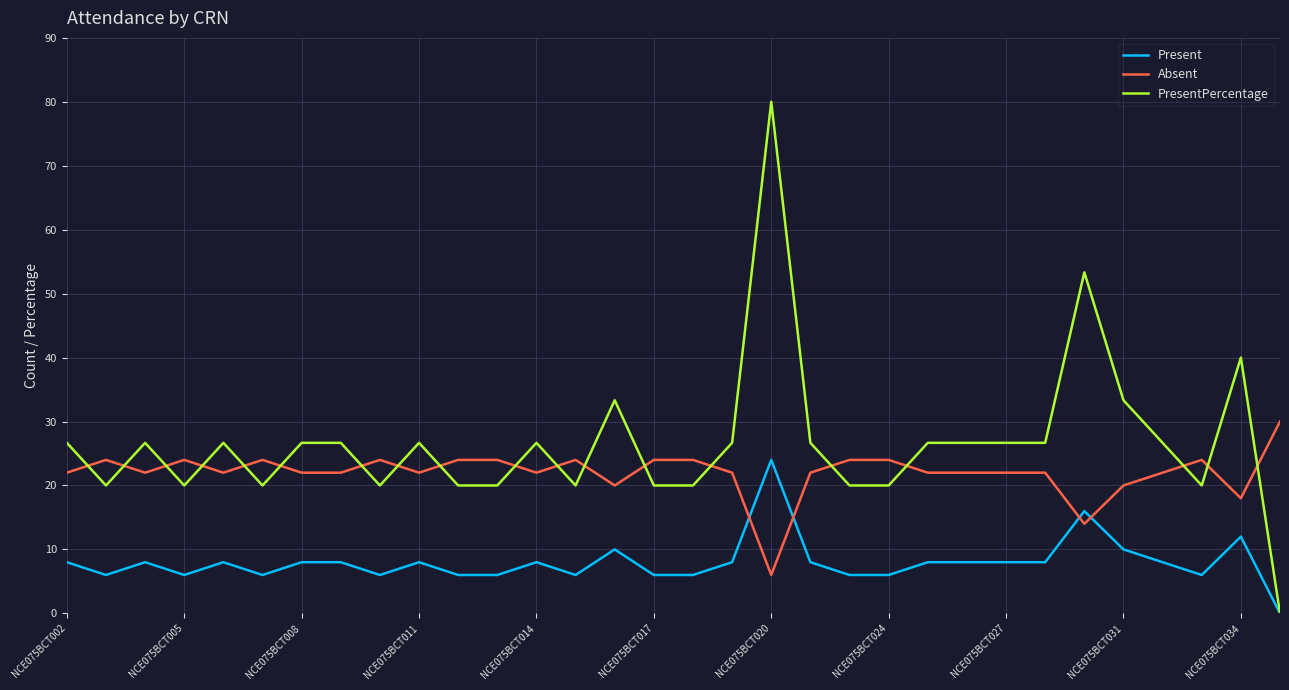

List the series in order of their overall mean, highest first.

PresentPercentage, Absent, Present